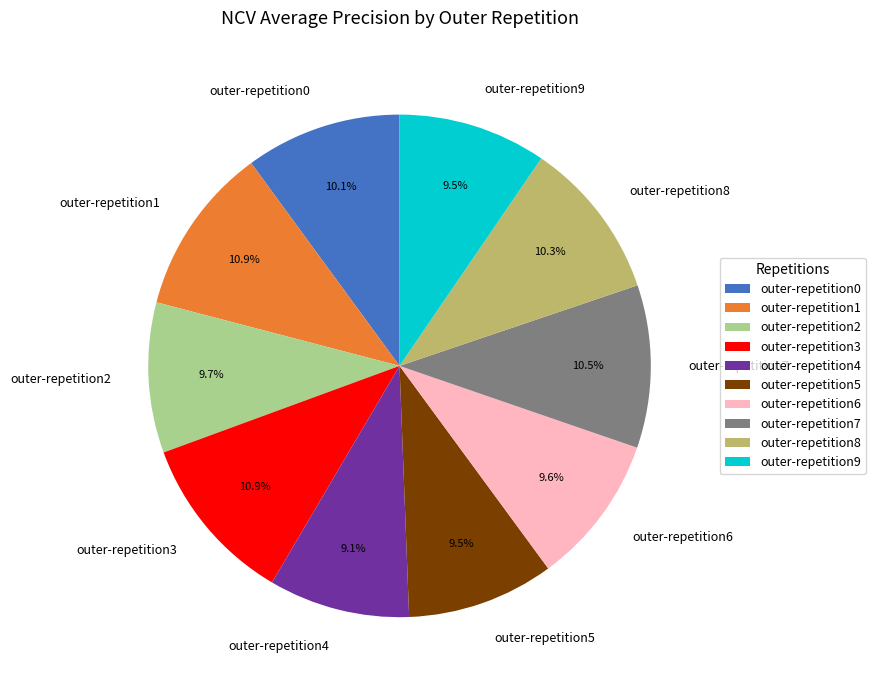

To the nearest percent, what is the combined percentage of outer-repetition6 and outer-repetition0?

20%